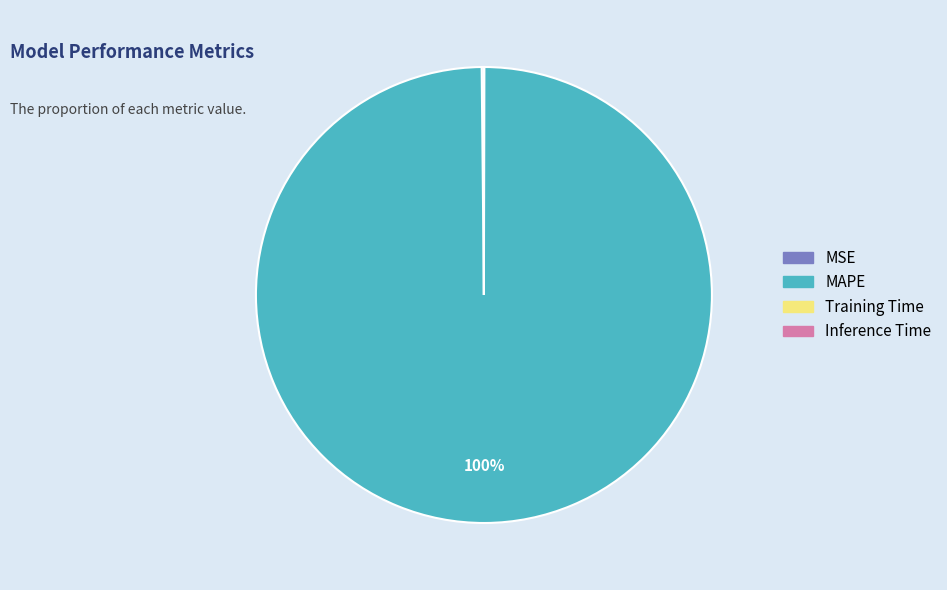

What is the majority slice?

MAPE